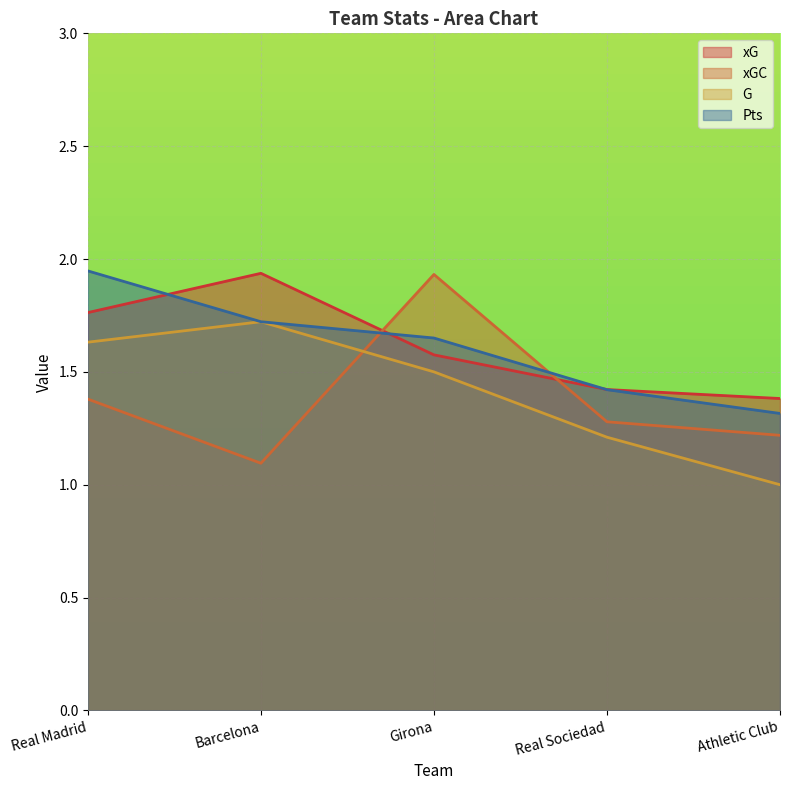

What is the difference between the maximum and minimum values in the xG series?

0.6